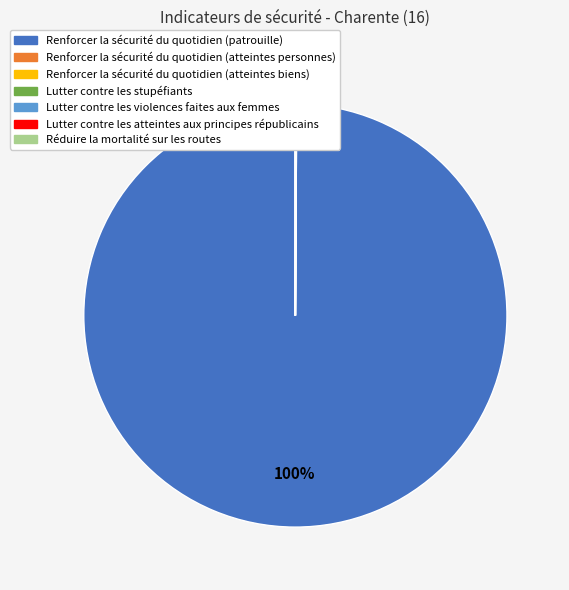

Which category has the biggest portion of the pie?

Renforcer la sécurité du quotidien (patrouille)